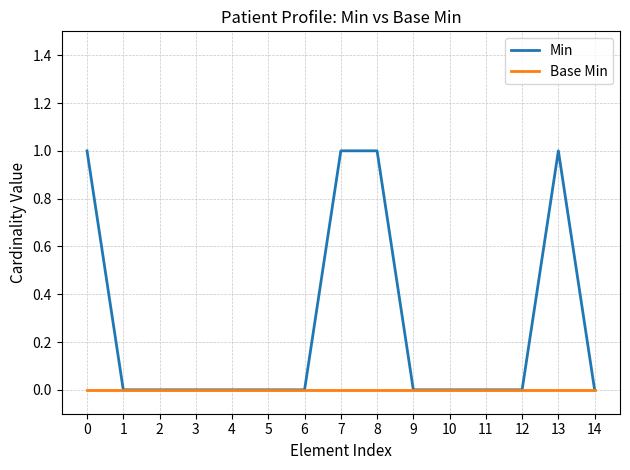

Which series changed the most between 7 and 9?

Min